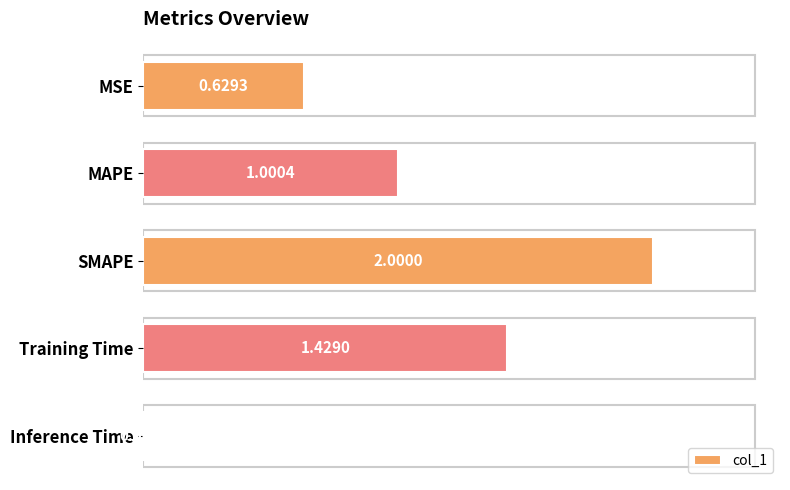

What is the average value?

1.0